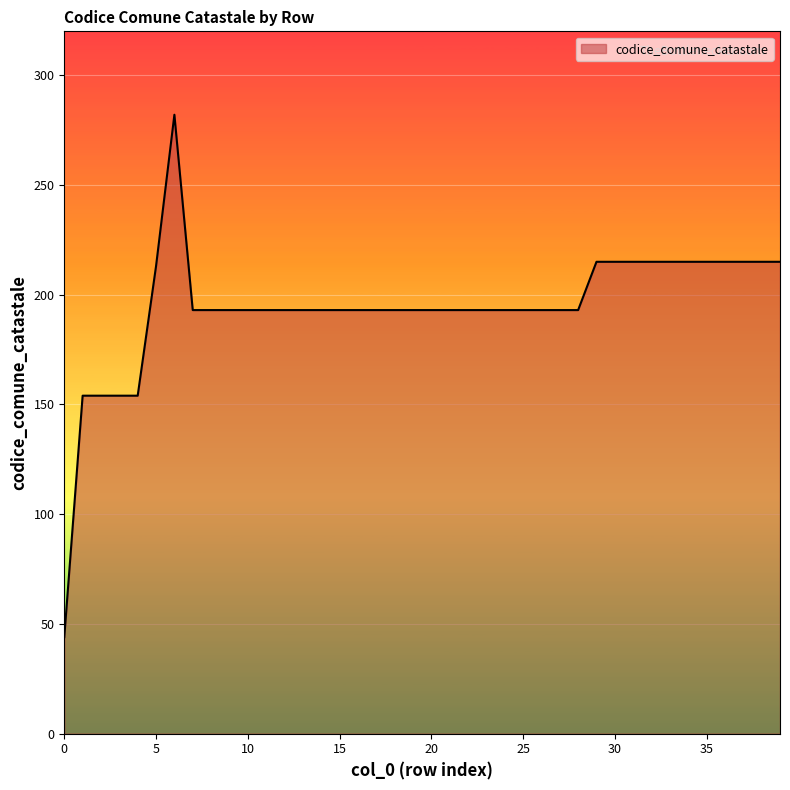

What is the maximum value shown in the chart?

282